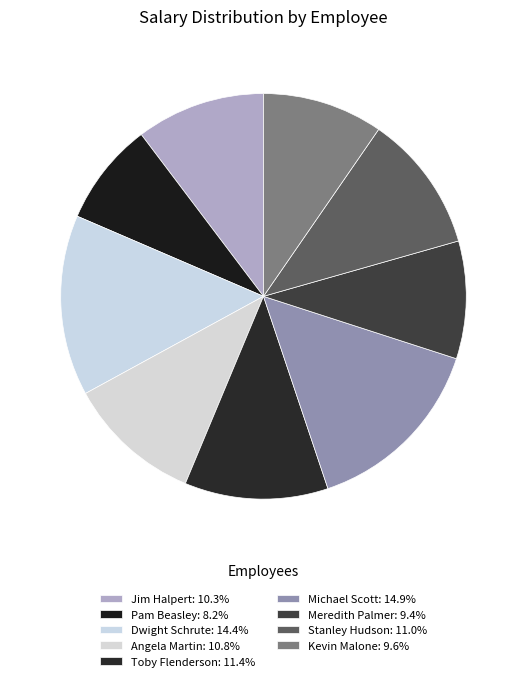

How many segments does this pie chart have?

9